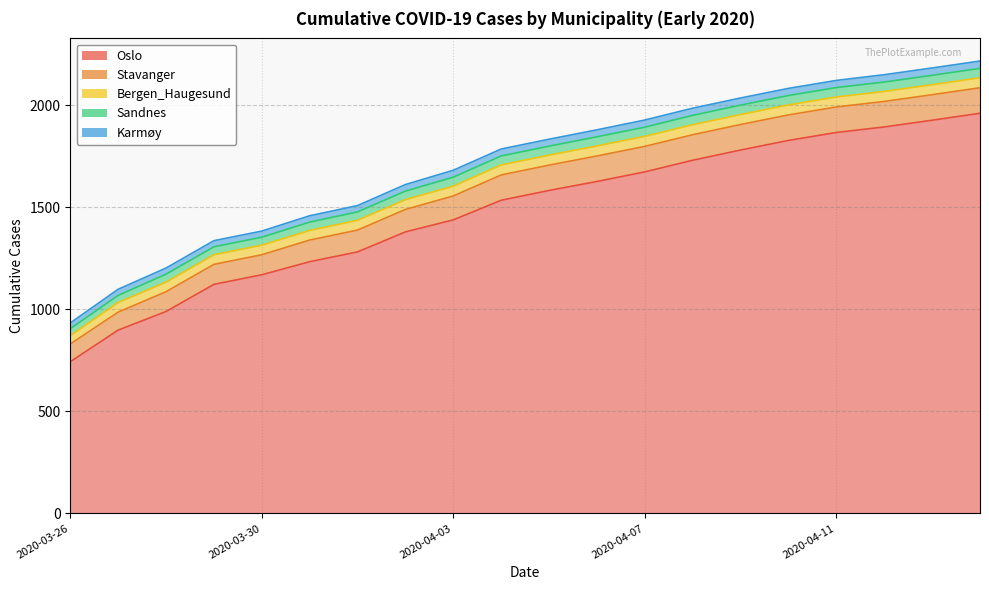

What is the sum of the Karmøy values at 2020-04-12 and 2020-04-14?

72